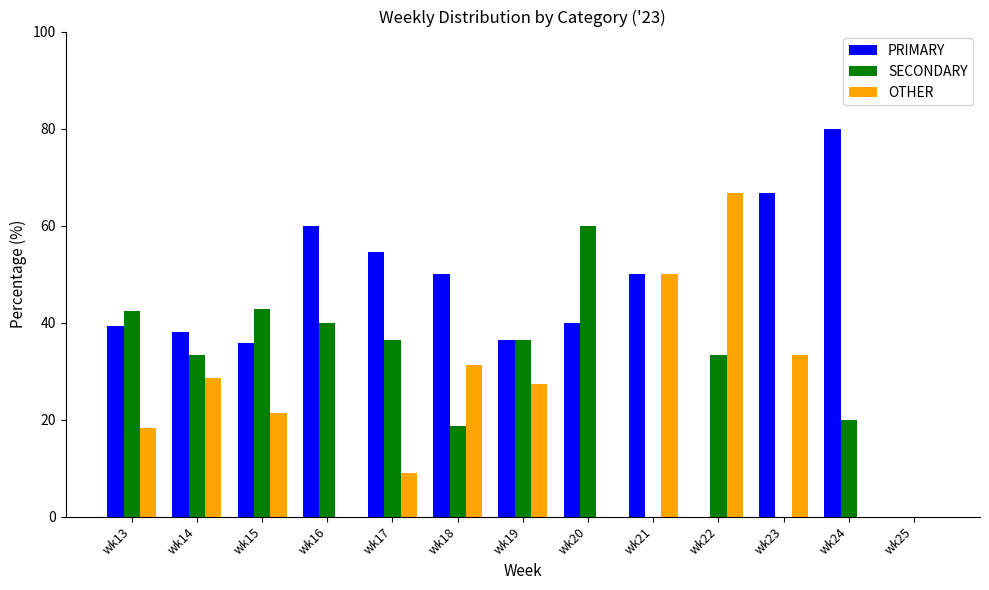

Count the number of categories in the chart.

13